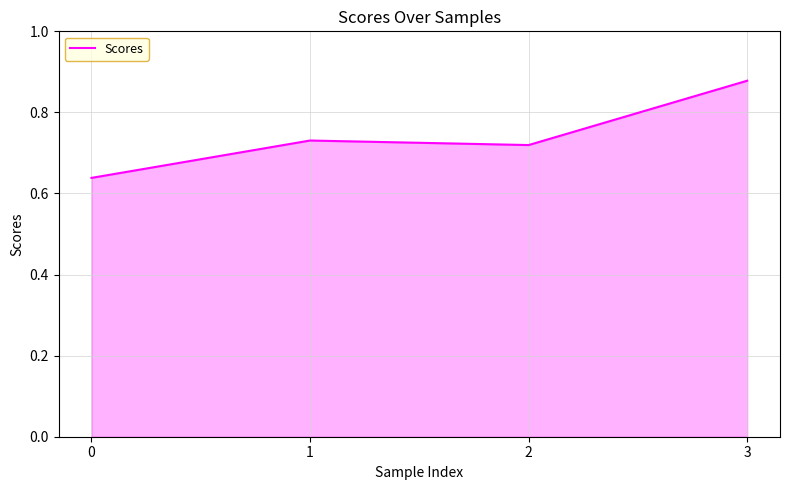

What is the difference between the second highest and minimum values?

0.1